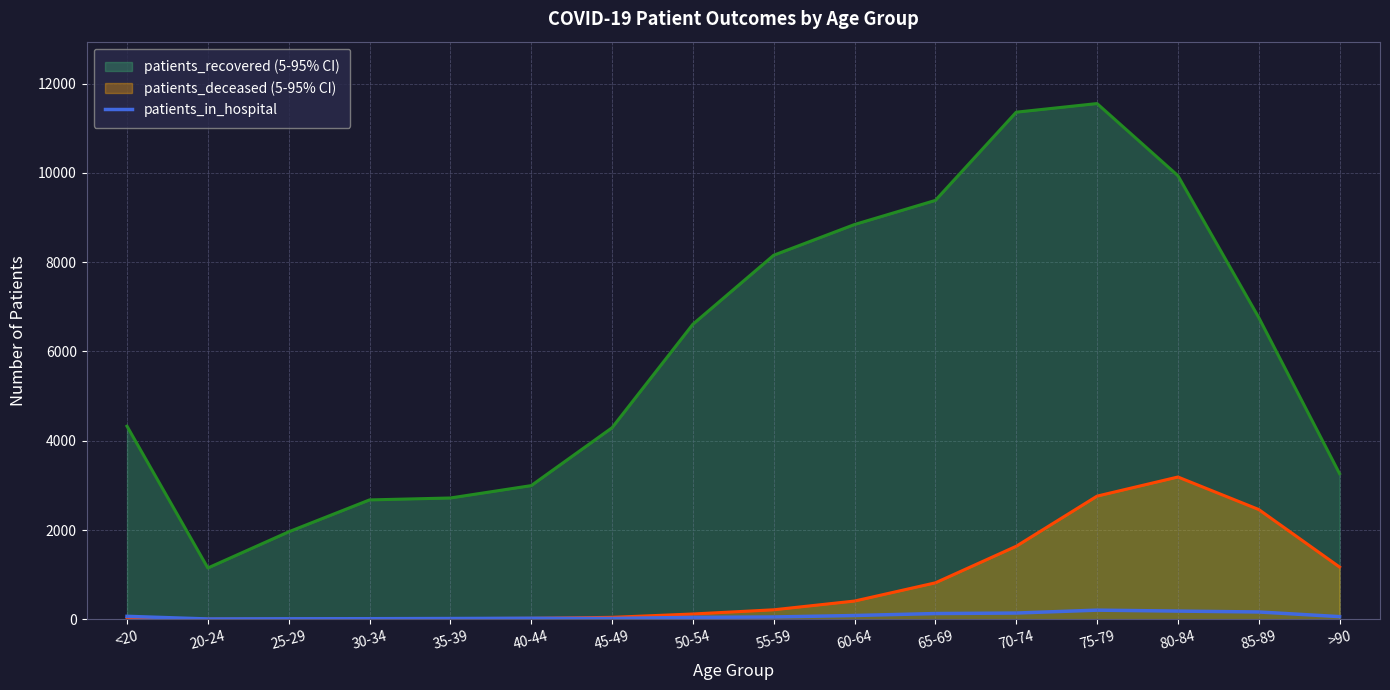

Which series has the largest range (max minus min)?

patients_recovered (5-95% CI)